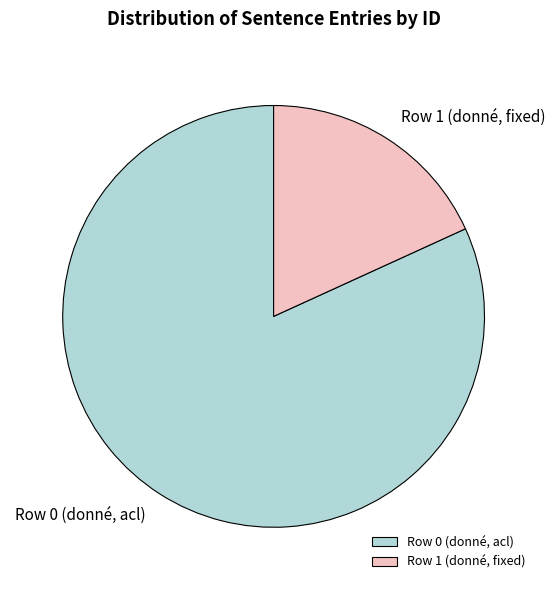

The Row 1 (donné, fixed) slice represents 26% of the pie. True or false?

False